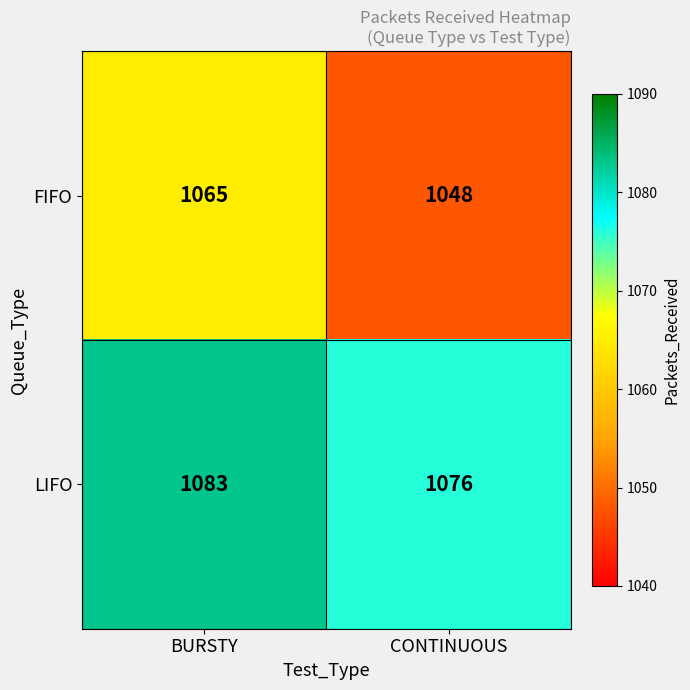

List the series in order of their peak value, highest first.

LIFO, FIFO